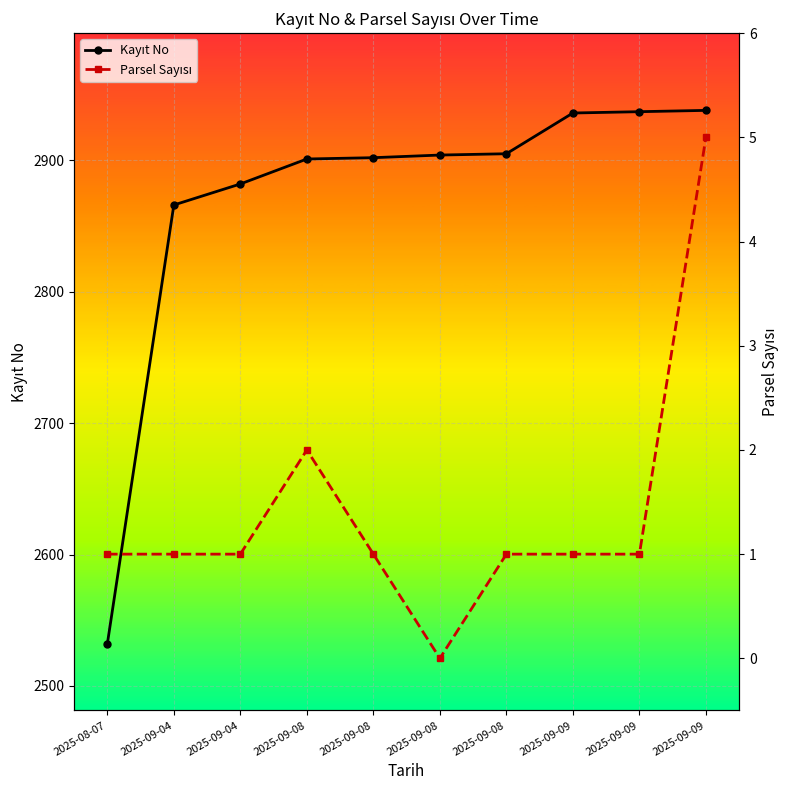

How many distinct data groups are displayed?

2